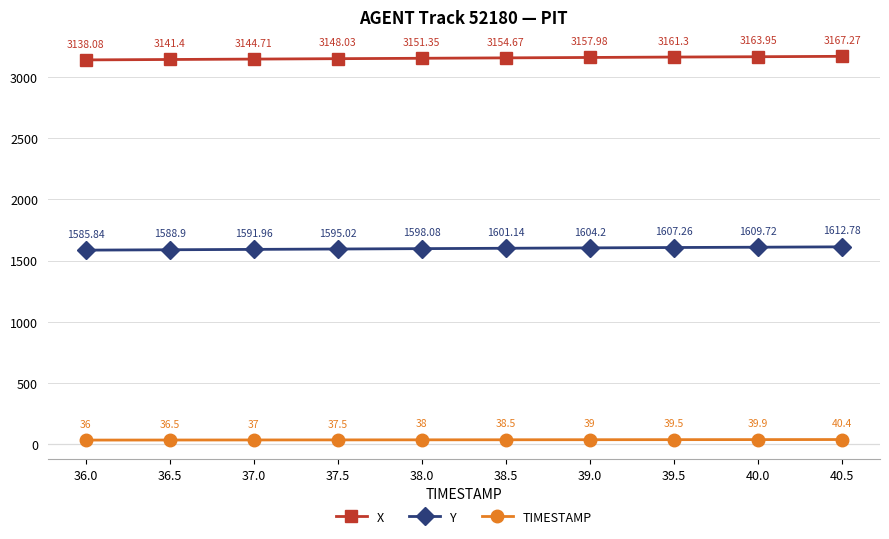

What is the difference between the maximum and second lowest values in the TIMESTAMP series?

3.9